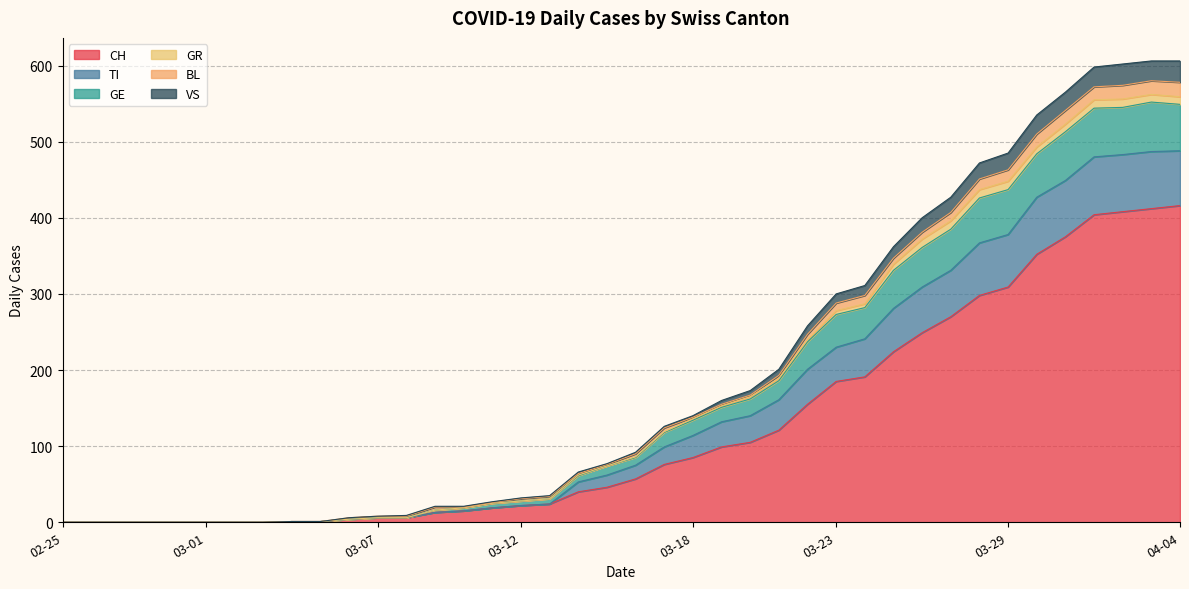

What is the value of the CH point at the 12th from the left?

6